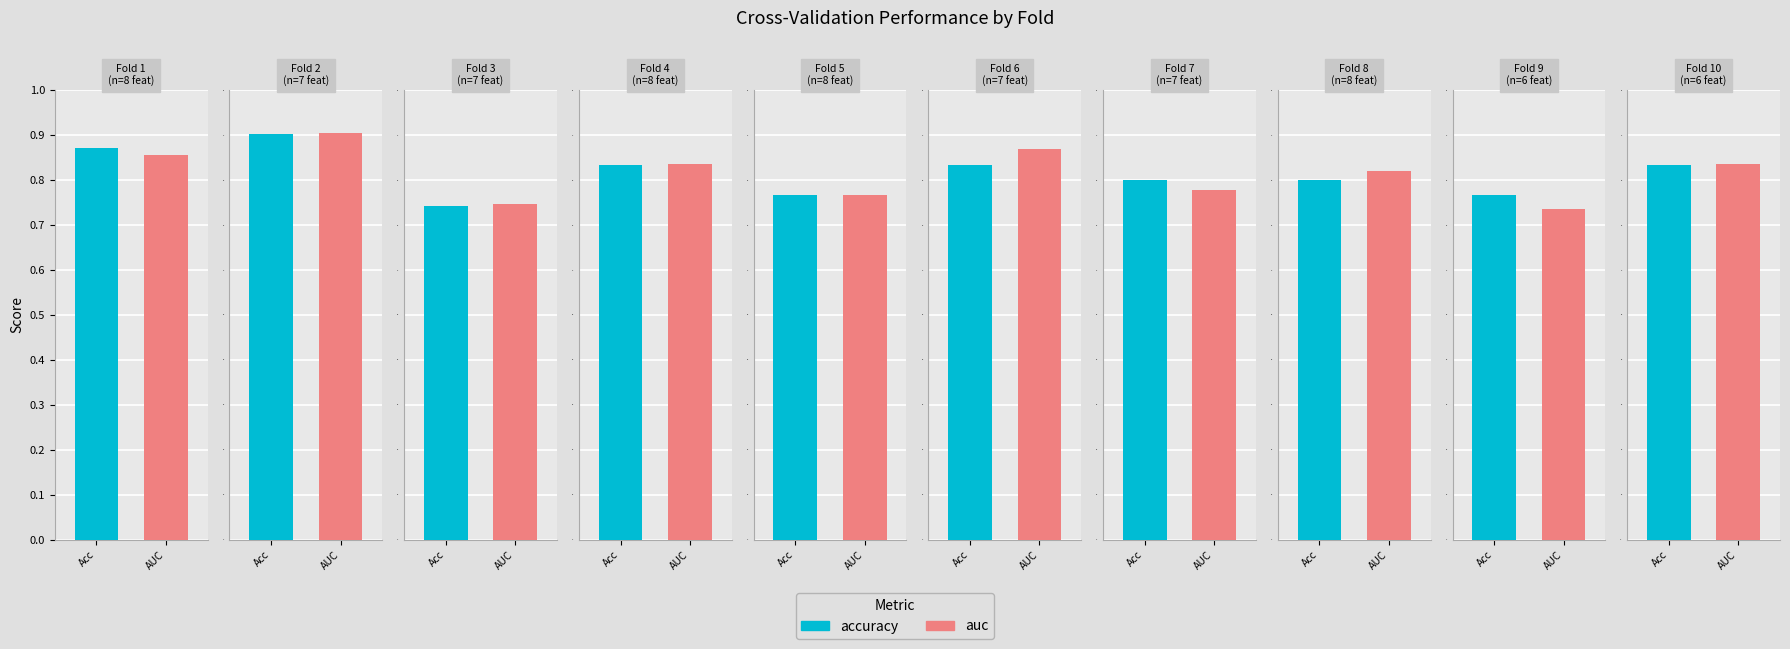

How many bars are there in each group?

2